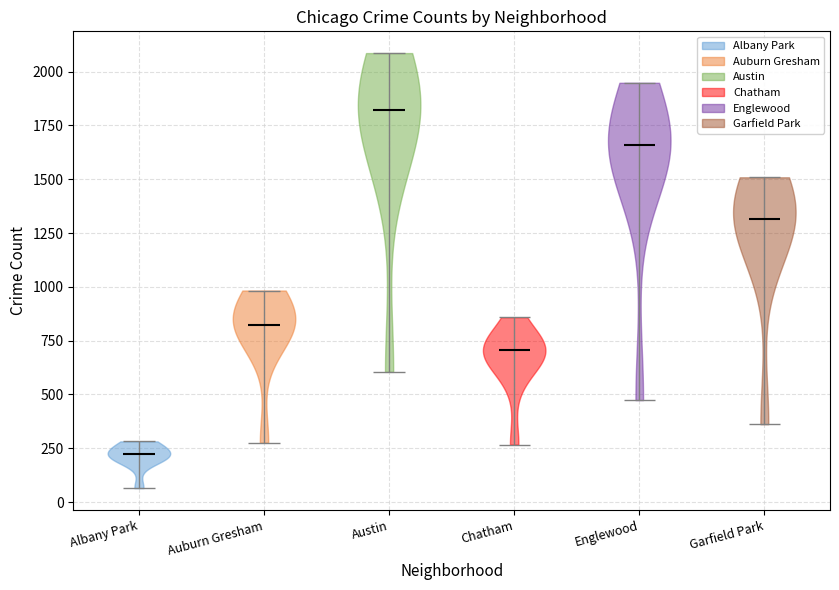

Reading left to right, read every violin against the y-axis: where its median line is, and the lowest and highest points it reaches. The values are not printed on the chart, so give them approximately, as read against the axis.

Albany Park: median line 200, lowest point 50, highest point 300
Auburn Gresham: median line 800, lowest point 300, highest point 1000
Austin: median line 1800, lowest point 600, highest point 2100
Chatham: median line 700, lowest point 250, highest point 850
Englewood: median line 1650, lowest point 450, highest point 1950
Garfield Park: median line 1300, lowest point 350, highest point 1500